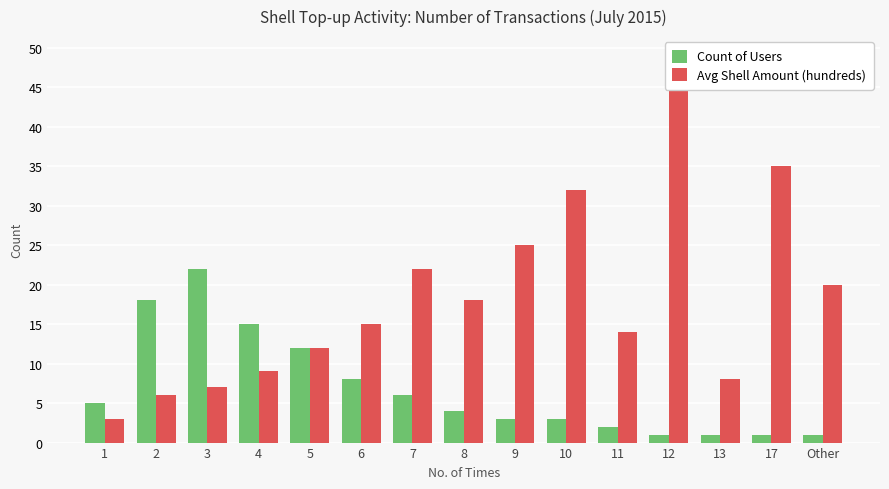

What is the difference between the Count of Users values at 5 and 9?

9